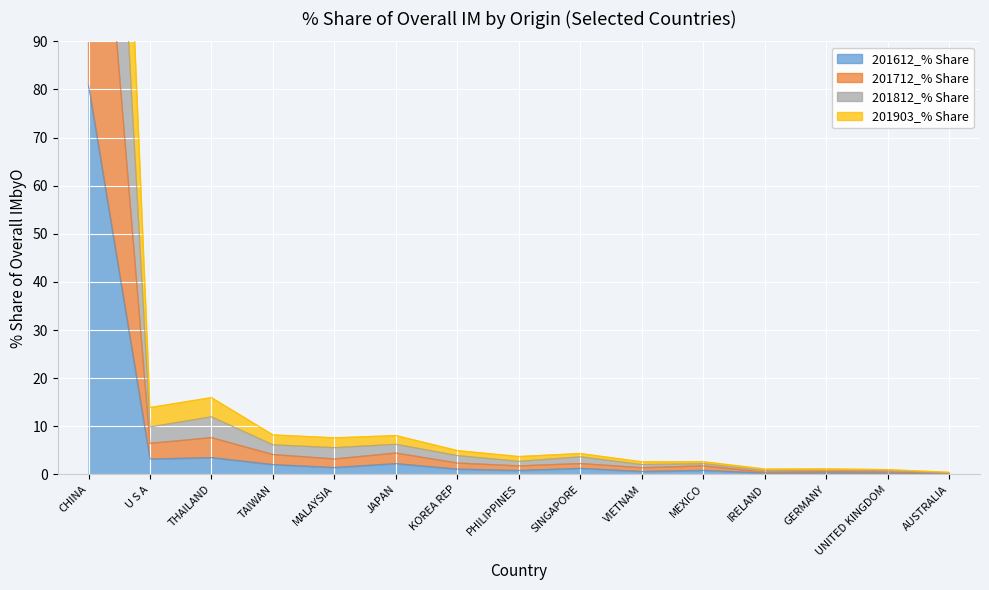

Where is the first local maximum for 201612_% Share?

THAILAND